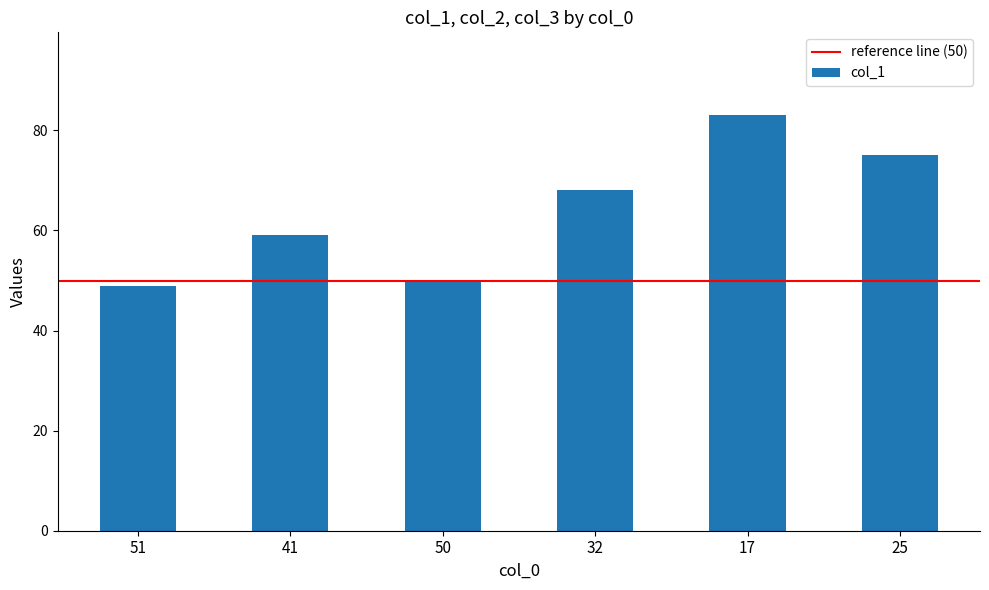

What is the ratio of the value at 41 to the value at 50?

1.2